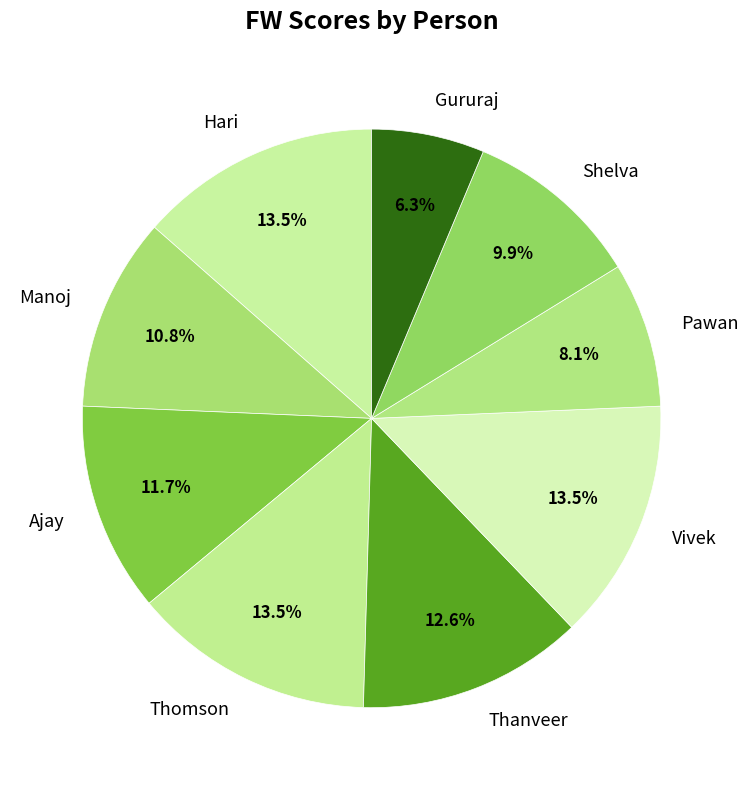

Which slice is the smallest?

Gururaj